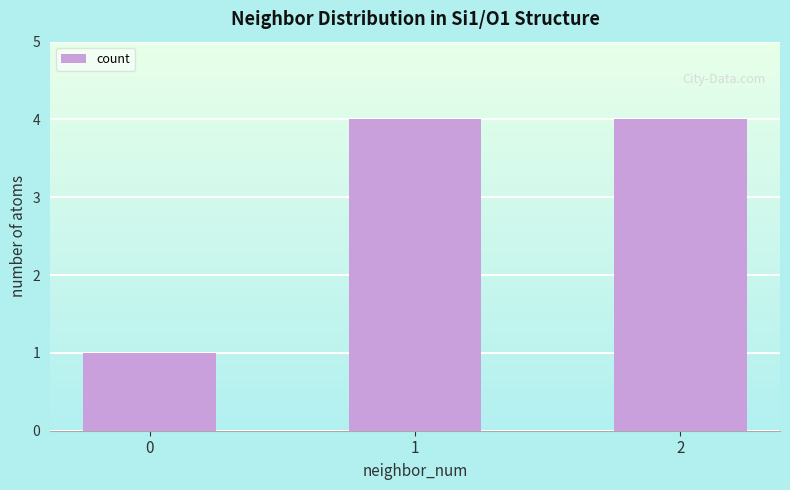

What is the change in value from 0 to 2?

+3